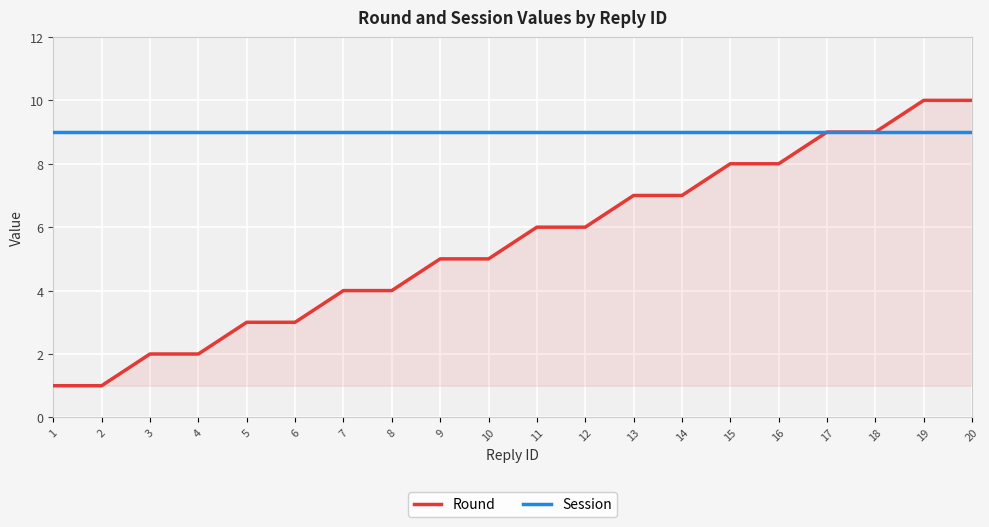

How many lines are shown in the chart?

2